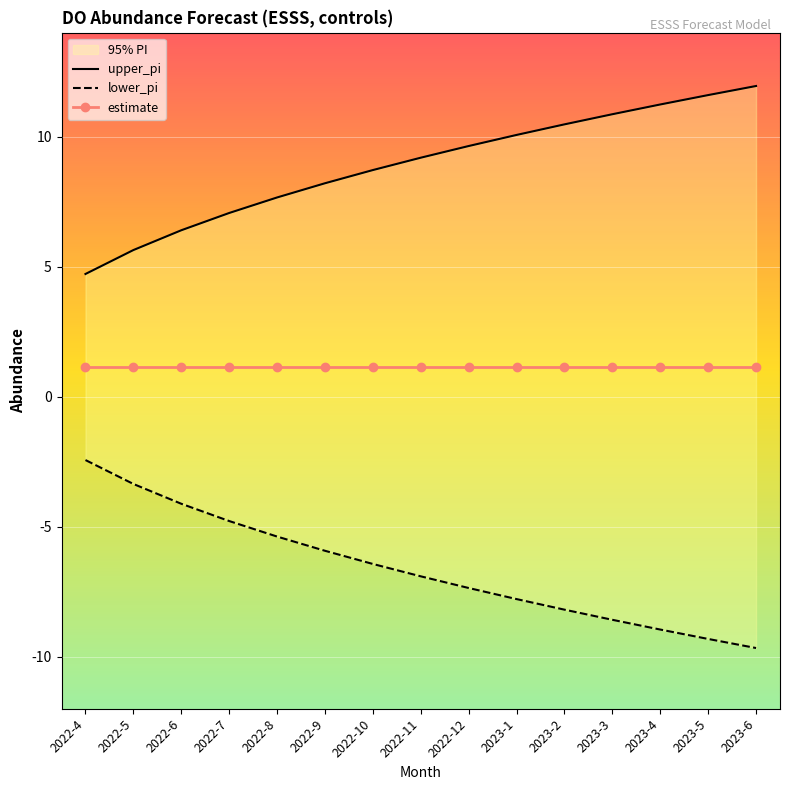

Reading right to left, transcribe all the data shown in this chart.

upper_pi: 2023-6=11.9	2023-5=11.6	2023-4=11.2	2023-3=10.9	2023-2=10.5	2023-1=10.1	2022-12=9.6	2022-11=9.2	2022-10=8.7	2022-9=8.2	2022-8=7.7	2022-7=7.1	2022-6=6.4	2022-5=5.6	2022-4=4.7
lower_pi: 2023-6=-9.7	2023-5=-9.3	2023-4=-9.0	2023-3=-8.6	2023-2=-8.2	2023-1=-7.8	2022-12=-7.4	2022-11=-6.9	2022-10=-6.4	2022-9=-5.9	2022-8=-5.4	2022-7=-4.8	2022-6=-4.1	2022-5=-3.4	2022-4=-2.4
estimate: 2023-6=1.1	2023-5=1.1	2023-4=1.1	2023-3=1.1	2023-2=1.1	2023-1=1.1	2022-12=1.1	2022-11=1.1	2022-10=1.1	2022-9=1.1	2022-8=1.1	2022-7=1.1	2022-6=1.1	2022-5=1.1	2022-4=1.1